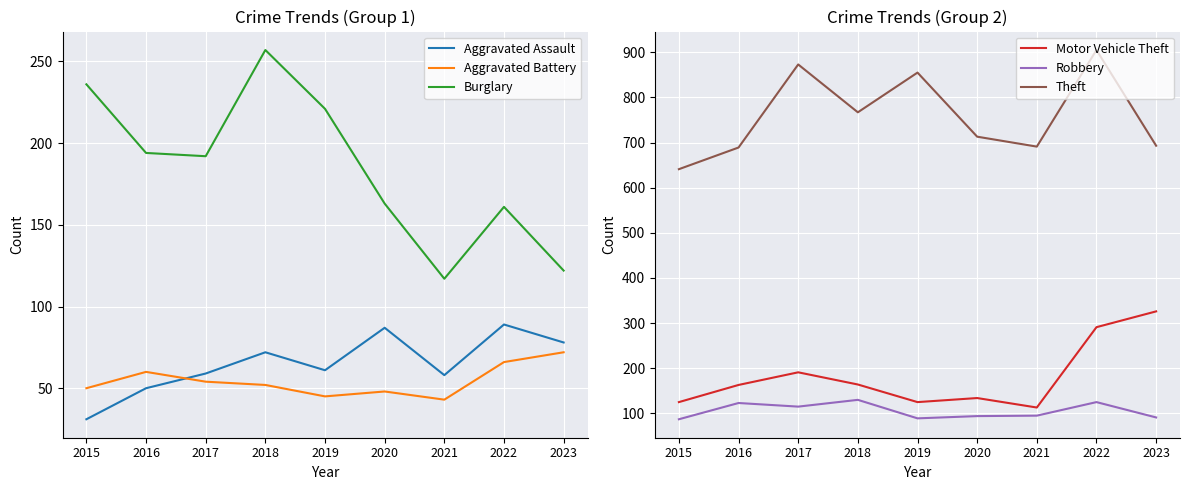

At which category does Theft reach its first local peak?

2017